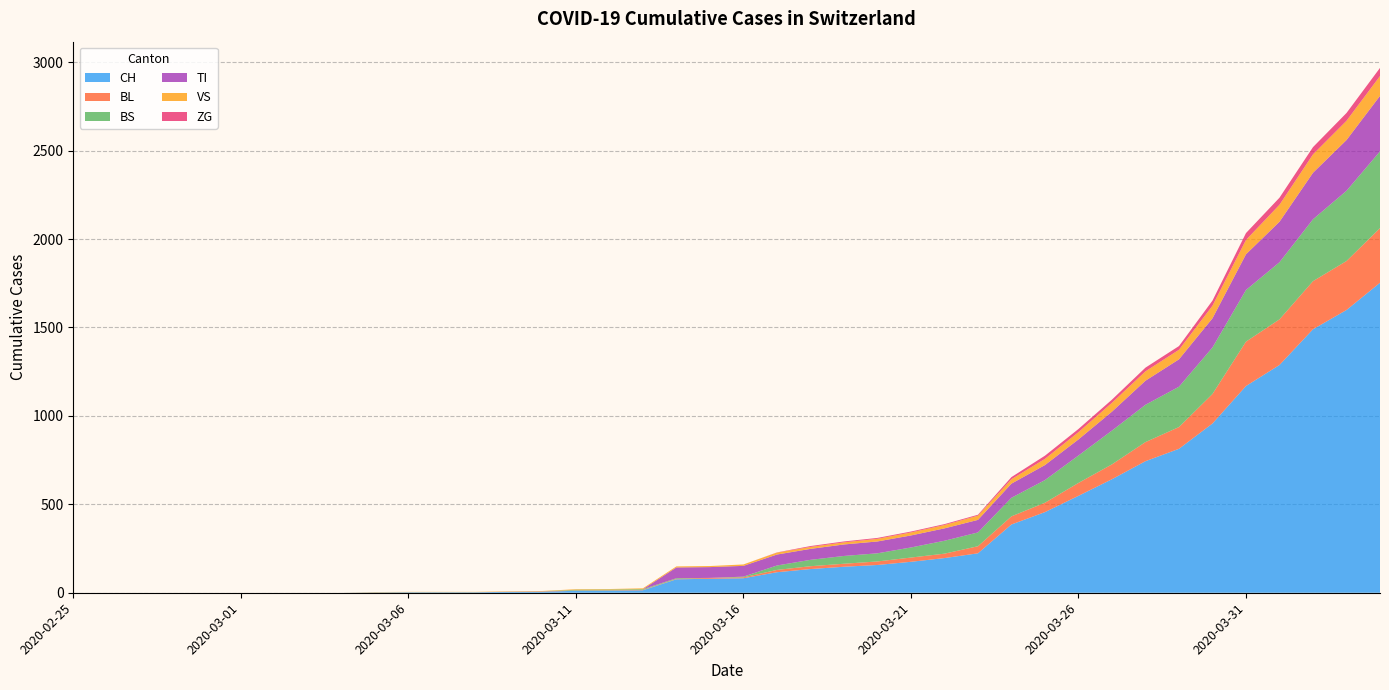

Reading left to right, extract all data points from this chart.

CH: 0	0	0	0	0	0	0	0	0	2	3	3	3	5	6	11	12	14	76	79	82	116	134	147	157	175	196	223	386	456	548	642	744	814	957	1169	1288	1490	1599	1753
BL: 0	0	0	0	0	0	0	0	0	0	0	0	0	1	2	2	2	2	2	5	5	13	16	17	20	24	25	40	46	53	73	84	108	123	167	251	258	272	277	309
BS: 0	0	0	0	0	0	0	0	0	0	0	0	0	0	0	4	4	4	4	0	4	25	36	44	46	57	73	78	105	128	155	191	211	228	263	292	323	350	397	434
TI: 0	0	0	0	0	0	0	0	0	0	0	0	0	0	0	0	0	0	61	61	61	62	62	65	67	68	70	71	80	85	91	107	136	155	165	202	229	263	287	314
VS: 0	0	0	0	0	0	0	0	0	2	2	2	2	2	2	3	3	5	6	6	8	11	11	12	15	17	19	24	25	35	41	50	53	54	71	81	96	104	109	112
ZG: 0	0	0	0	0	0	0	0	0	0	0	0	0	0	0	0	0	0	0	0	0	1	5	5	5	5	5	5	12	18	18	18	21	21	29	39	40	41	44	46